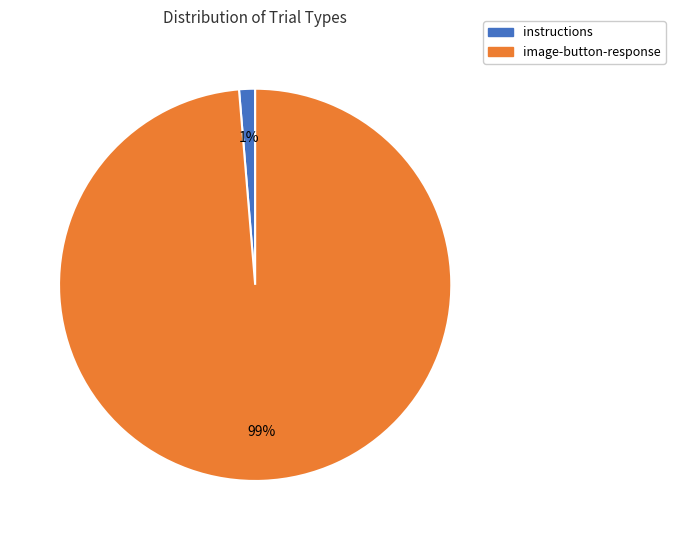

How many segments does this pie chart have?

2